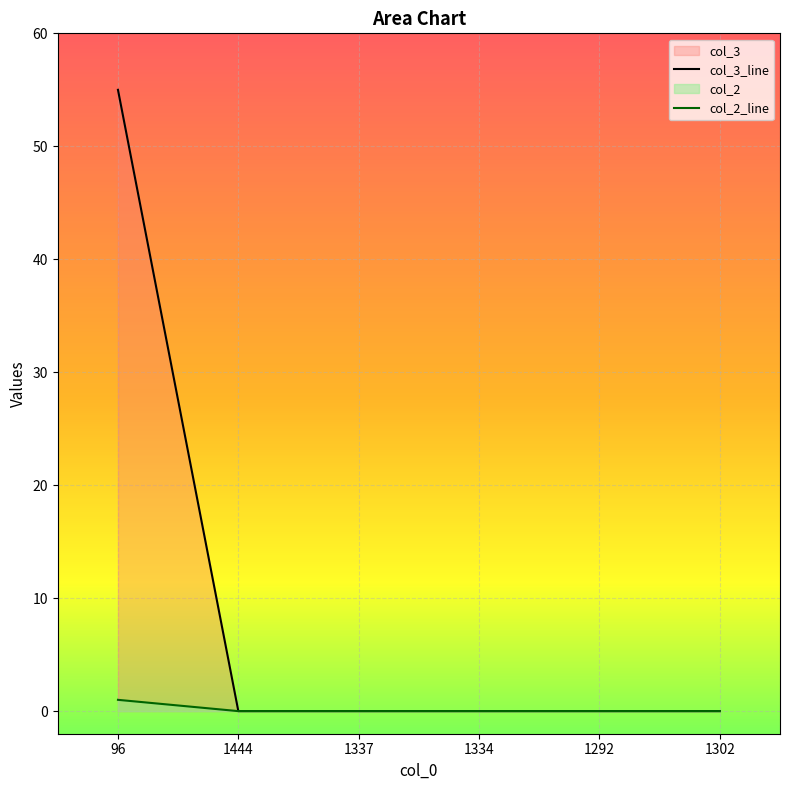

At which category is the sum across all series the highest?

96